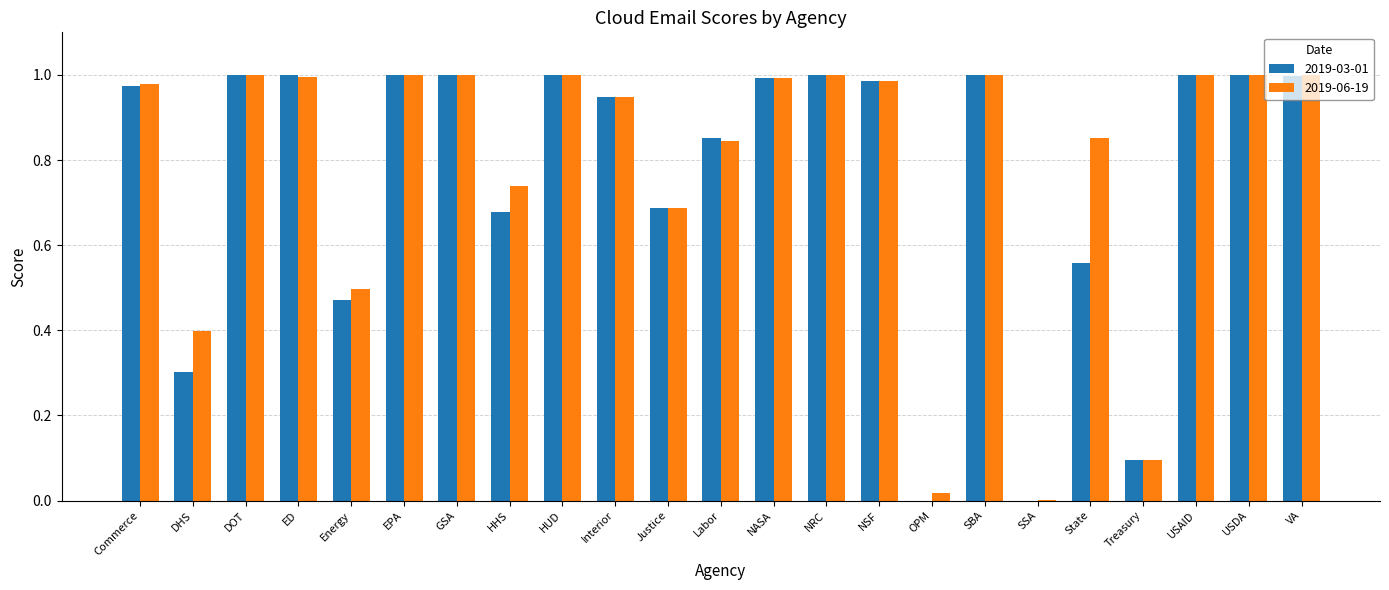

The 2019-06-19 series shows 1.0 at NRC. True or false?

True